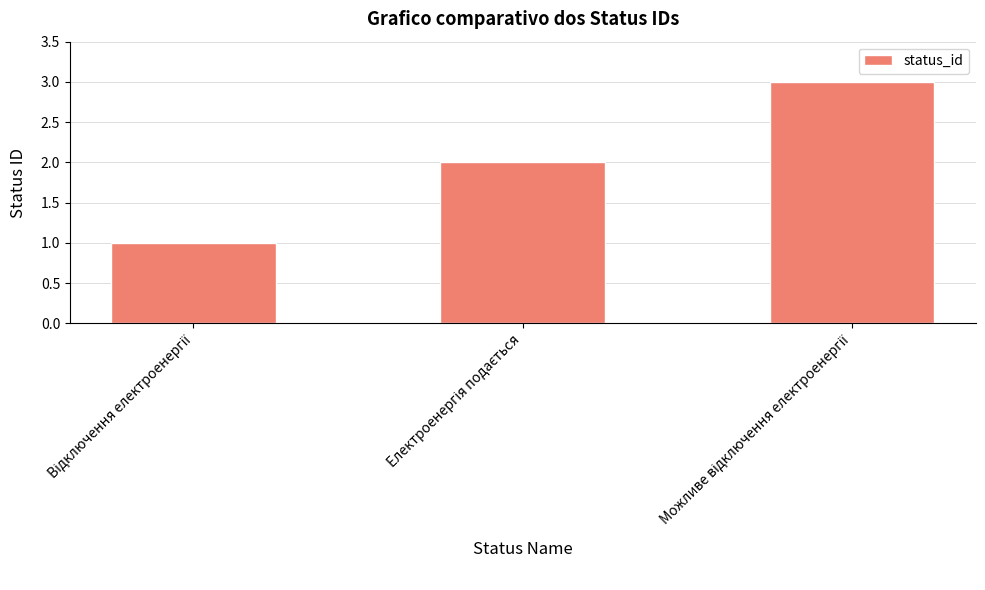

Does the chart contain stacked bars?

No